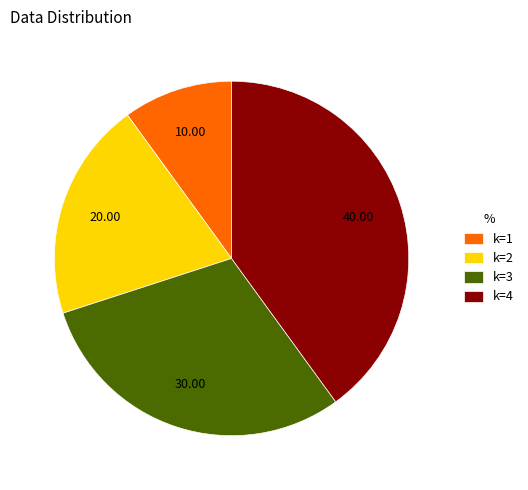

Combined, do k=2 and k=1 account for over 50%?

No